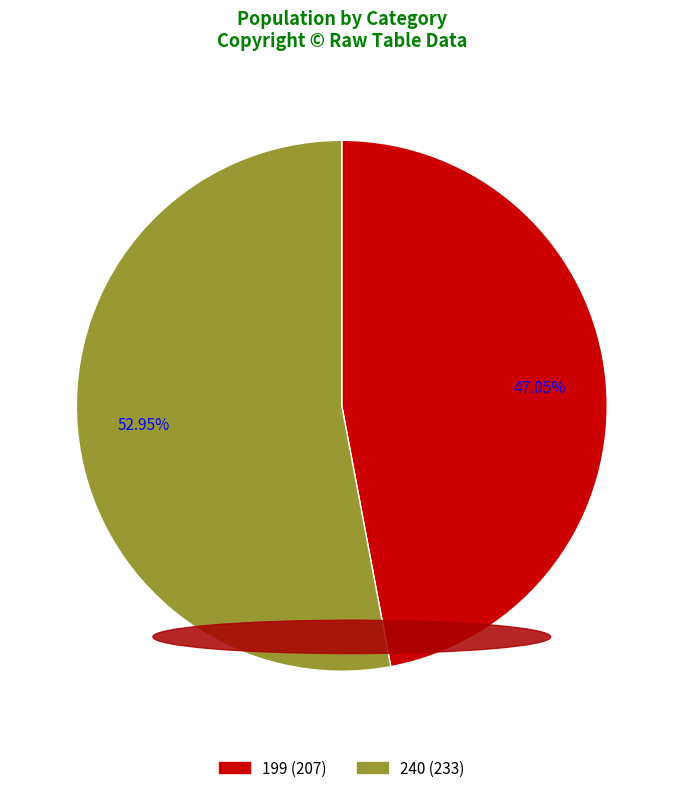

What percentage is NOT represented by 240?

47.0%